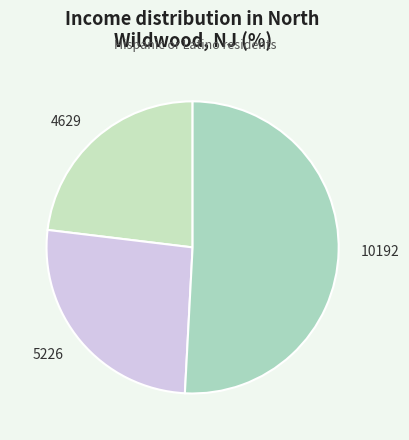

Which slice is the largest?

10192